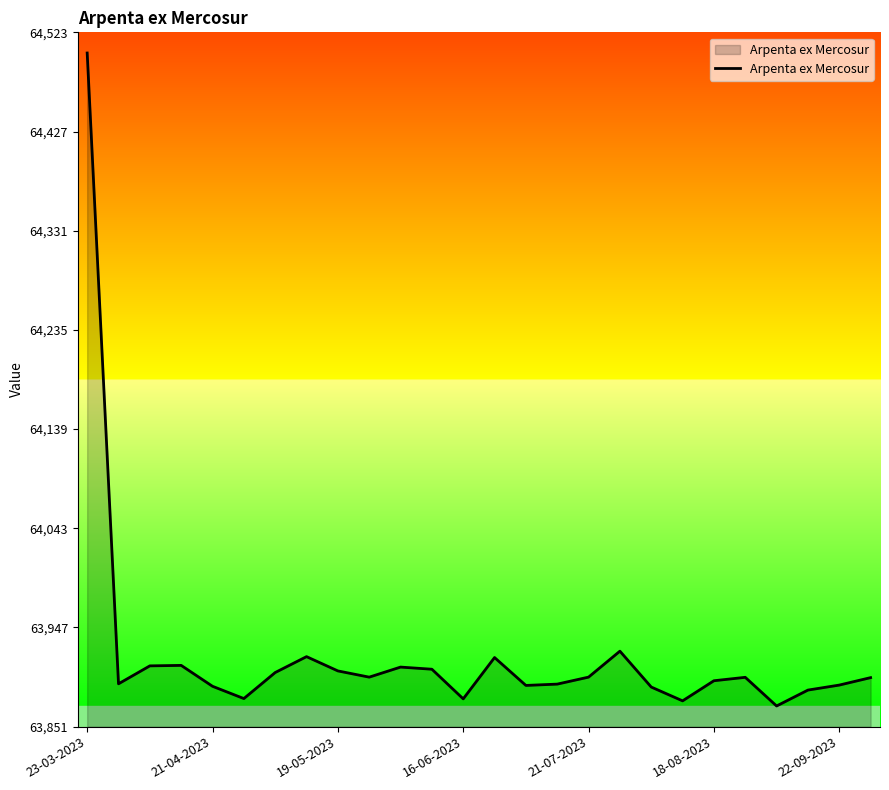

What is the minimum value shown in the chart?

63871.3